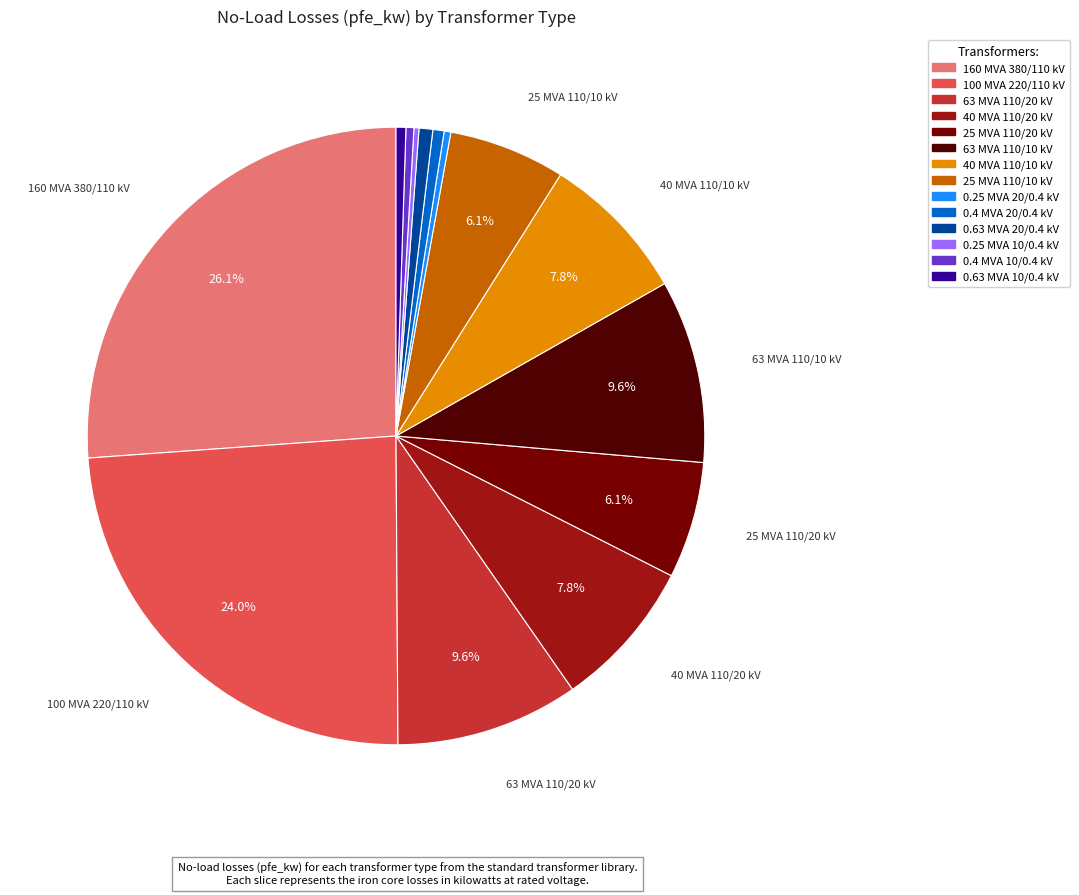

What percentage is NOT represented by 40 MVA 110/20 kV?

92.2%